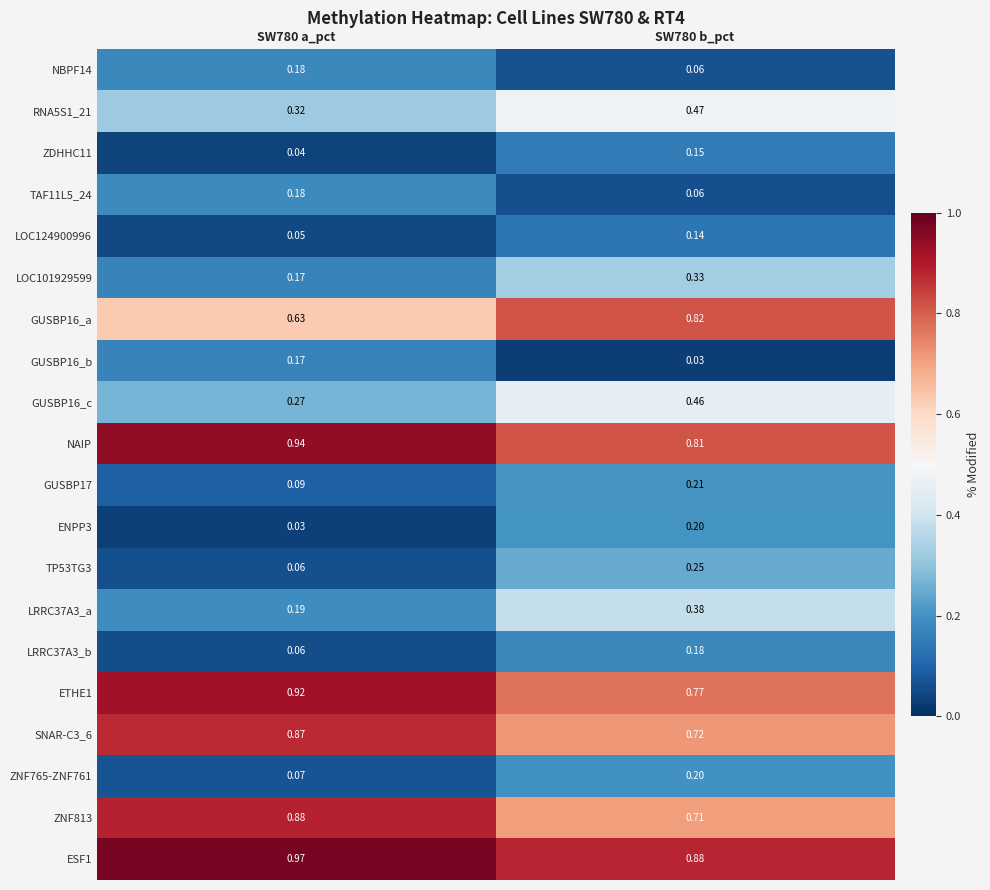

Is the value of LRRC37A3_b at SW780 b_pct greater than the value of ETHE1 at SW780 b_pct?

No